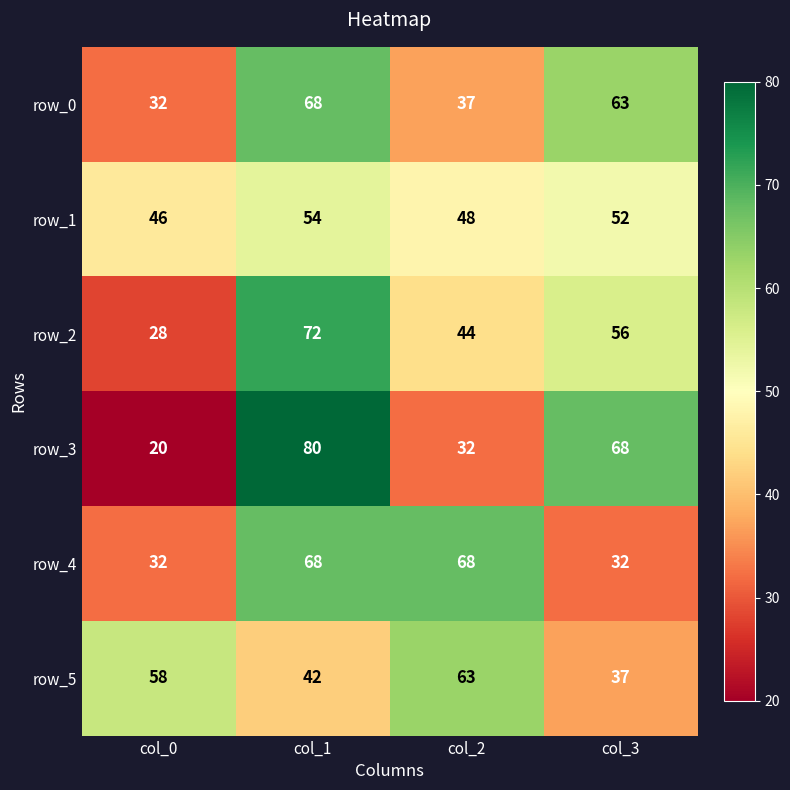

What is the difference between the second highest and second lowest values in the row_0 series?

26